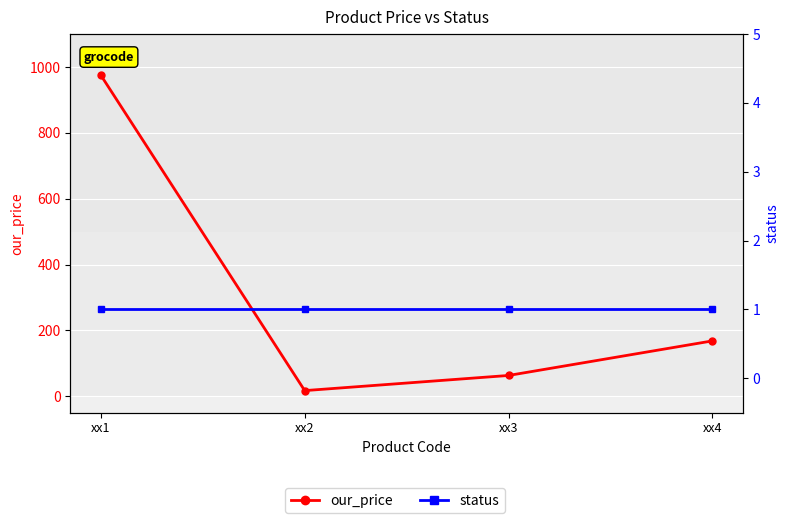

What is the average value of the our_price series?

306